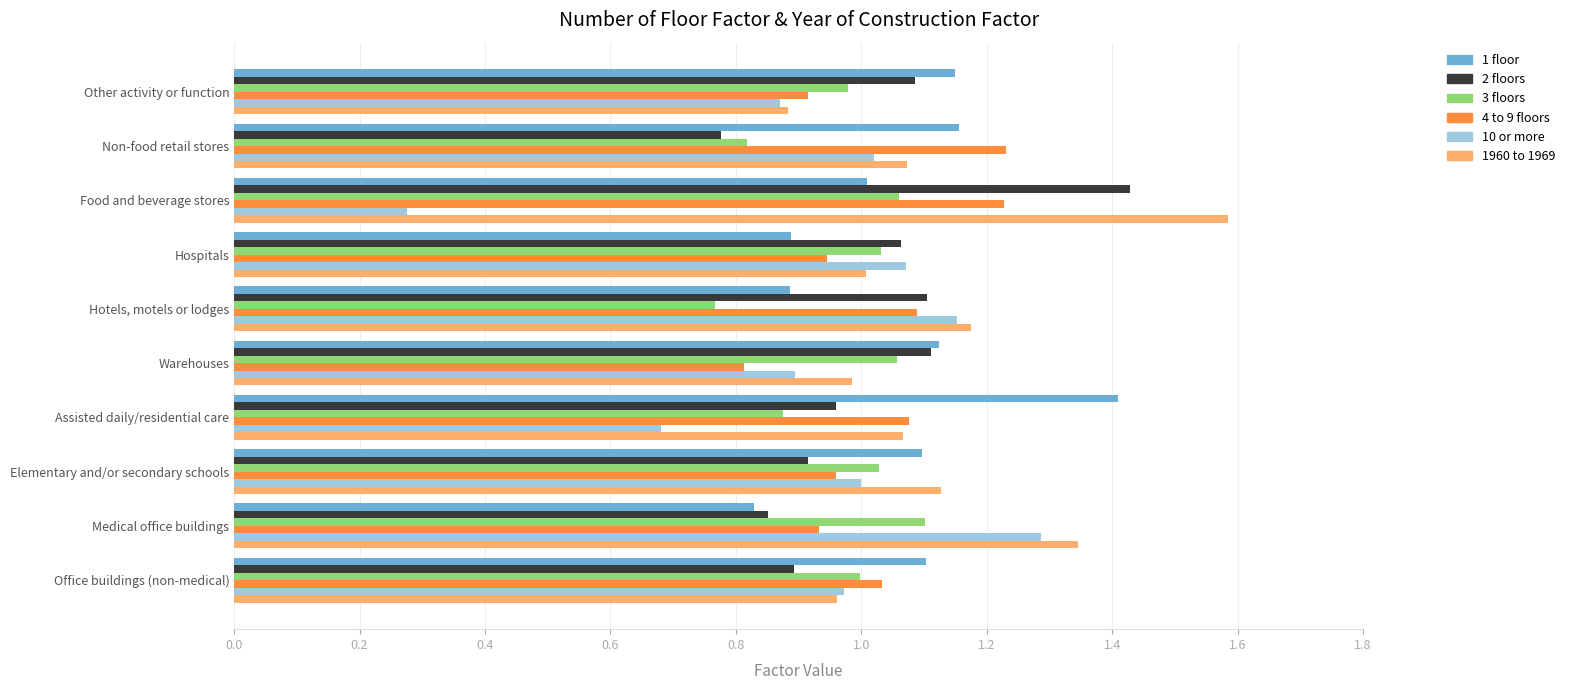

What are all the series names shown in the legend?

1 floor, 2 floors, 3 floors, 4 to 9 floors, 10 or more, 1960 to 1969